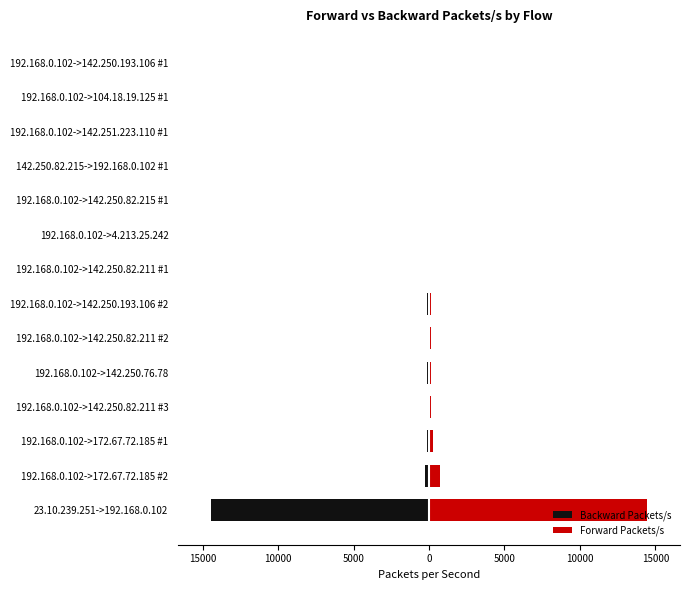

How many groups of bars are there?

14